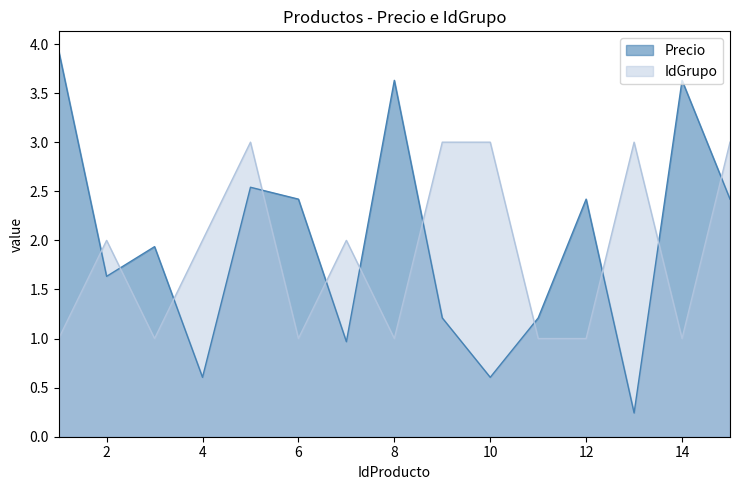

How many intersections are there between IdGrupo and Precio?

11